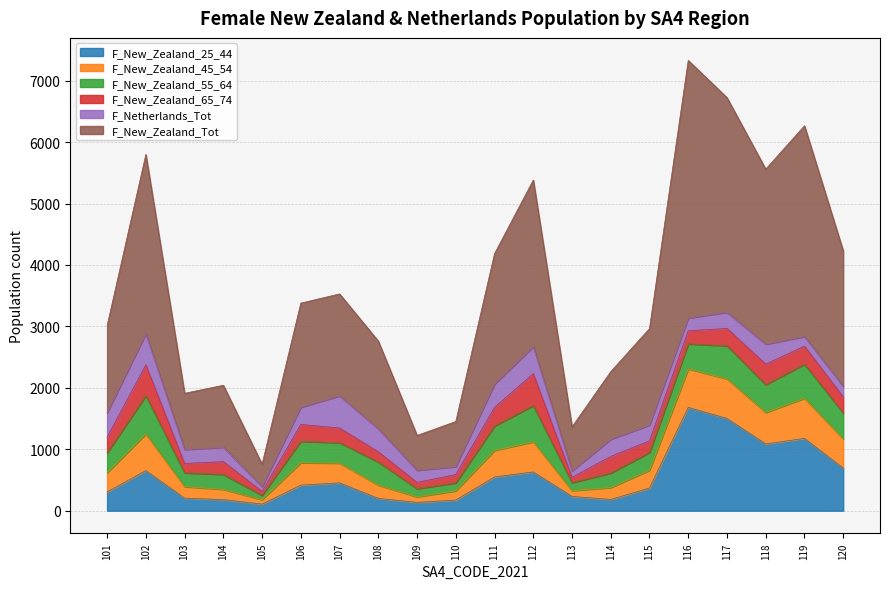

What is the value of the F_New_Zealand_Tot point at the 6th from the left?

3379